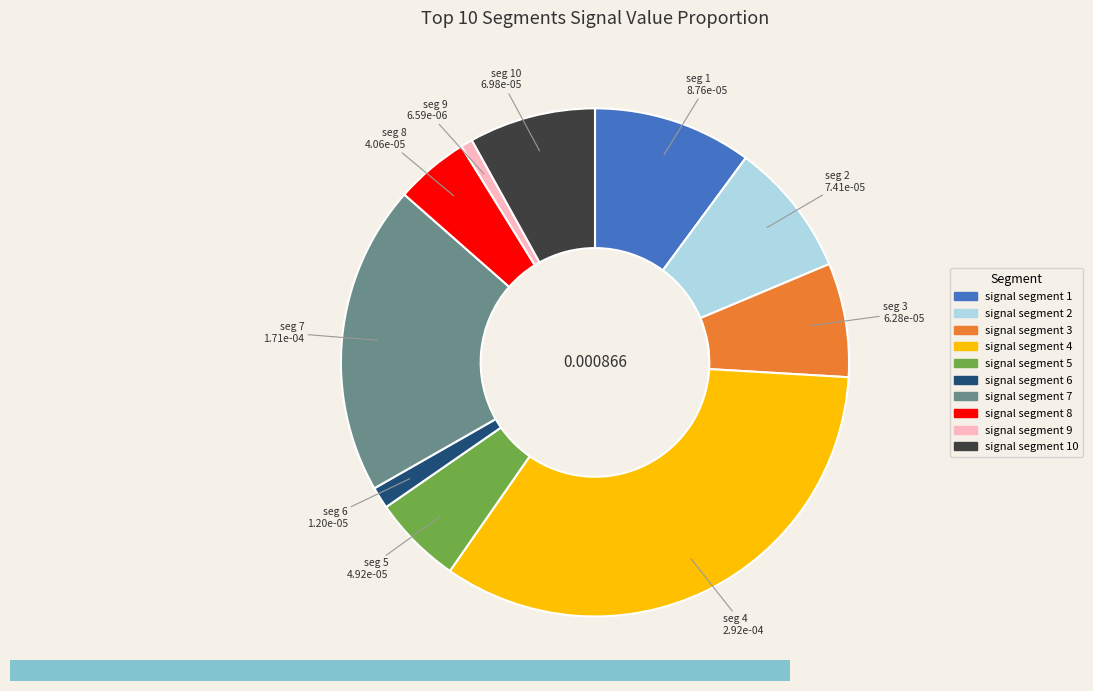

Count the number of slices in the pie.

10